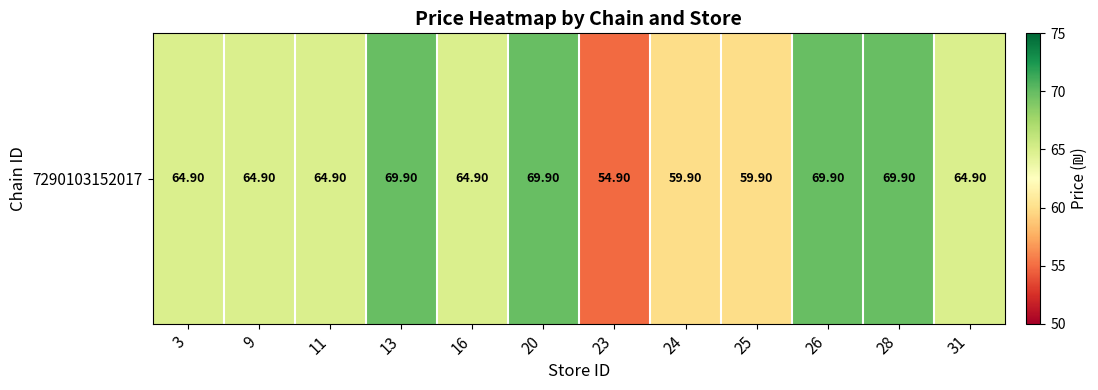

The chart shows a value of 13.2 at 25. True or false?

False